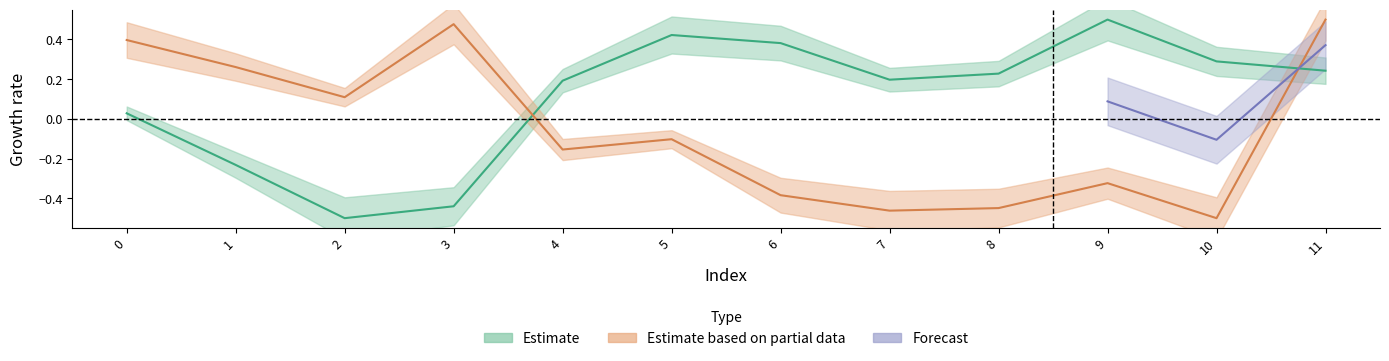

Does the chart have visible grid lines?

No